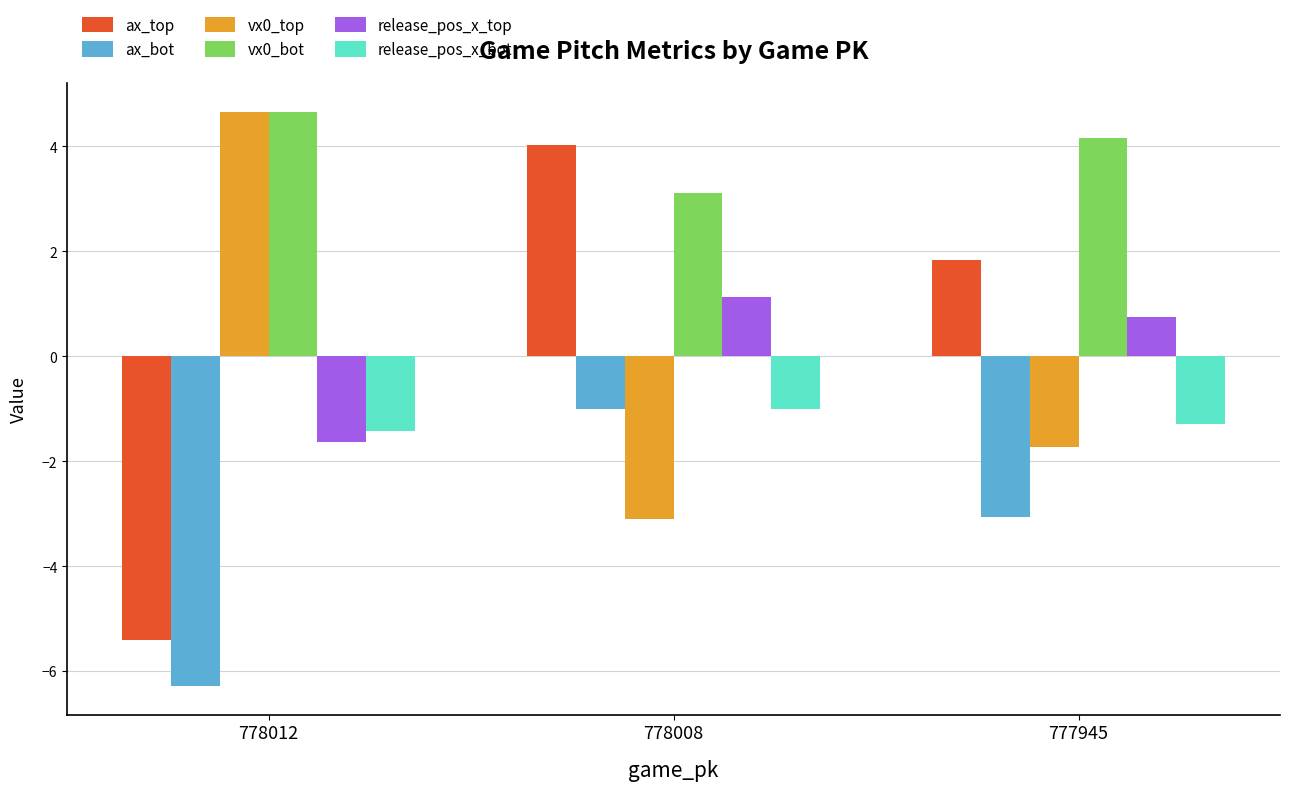

What is the smallest value displayed?

-6.3